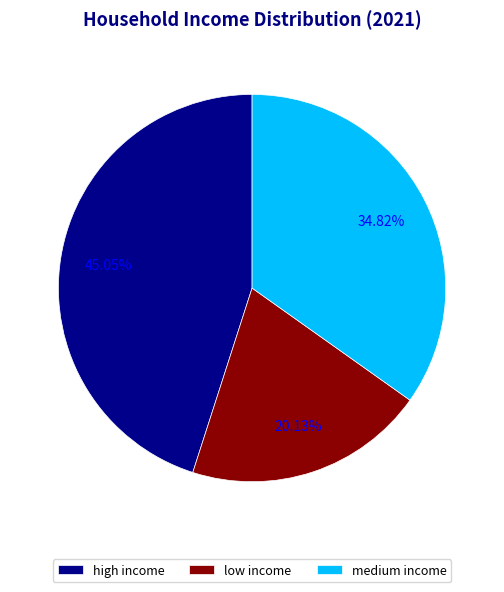

Count the number of slices in the pie.

3